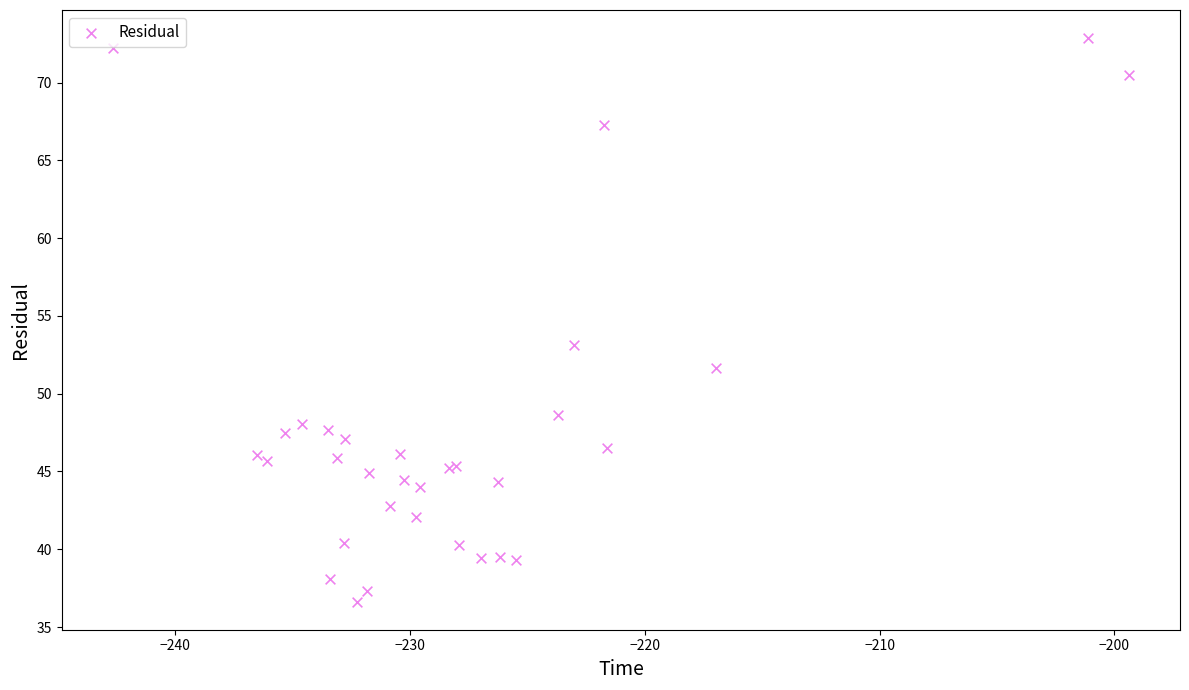

What Y value in the scatter plot is closest to 54?

53.1